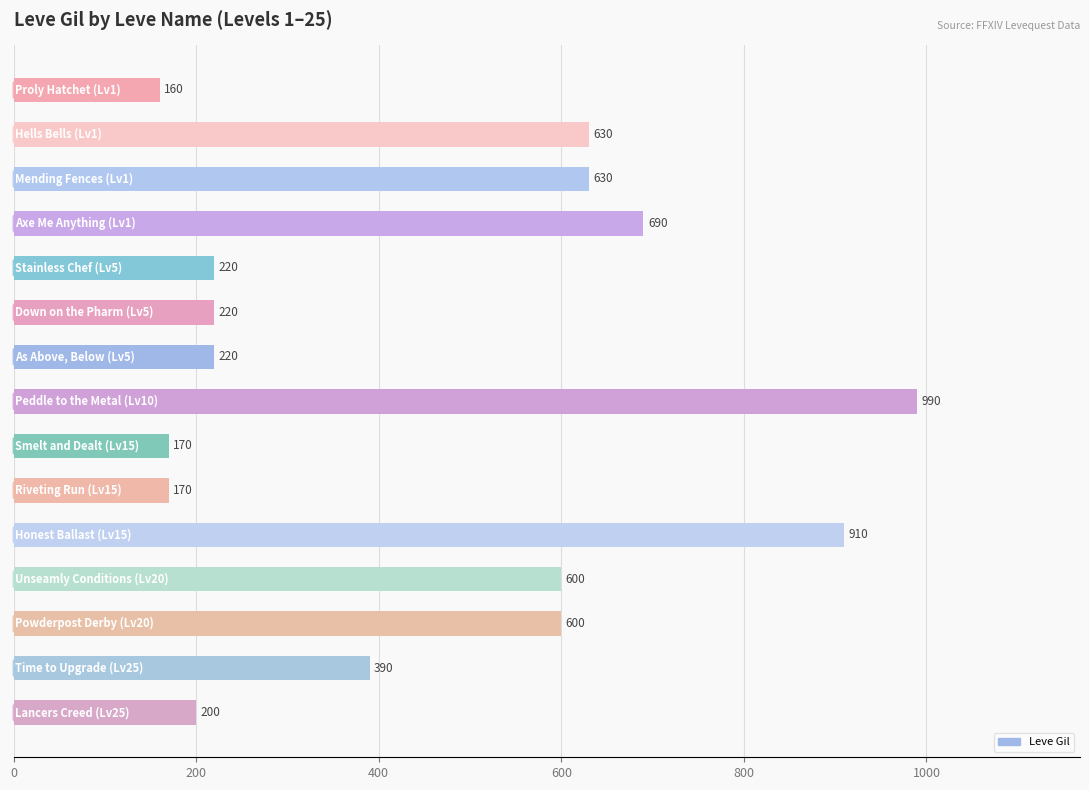

How many bars are there in total?

15